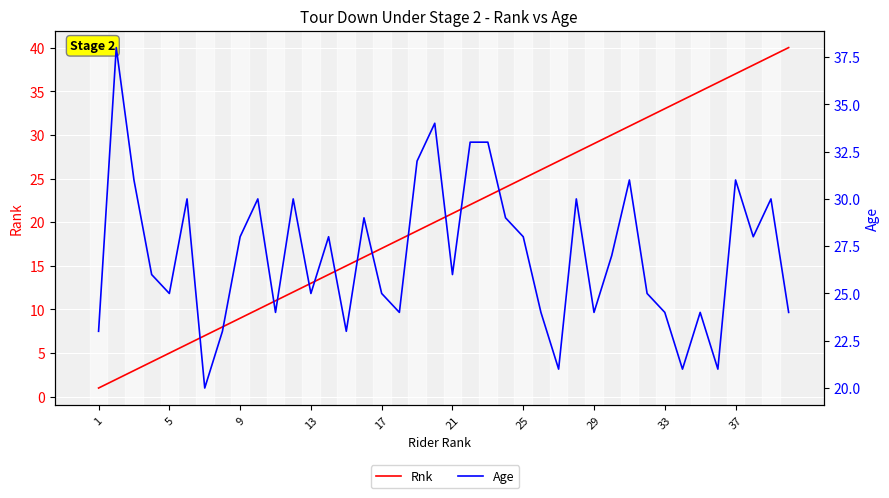

True or false: Age has a value of 30 at 27.

True